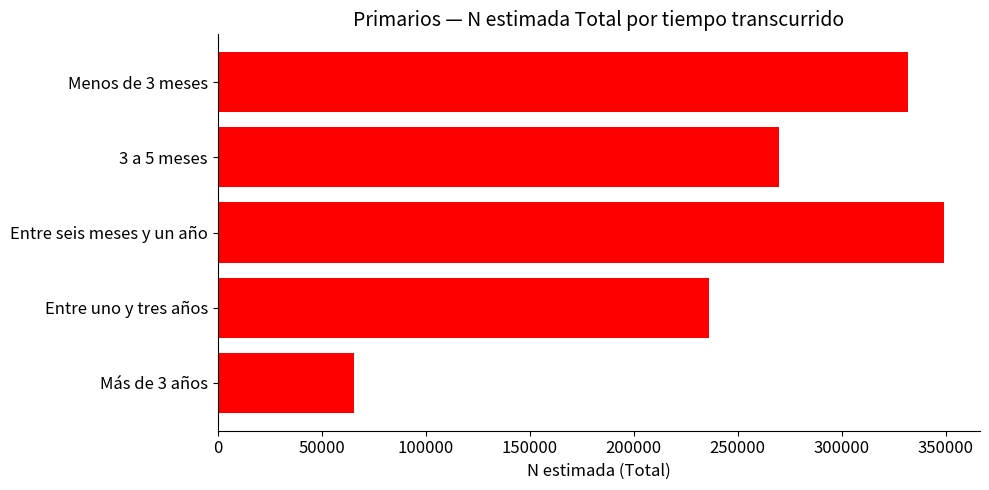

What is the sum of the values at Entre uno y tres años and Más de 3 años?

301955